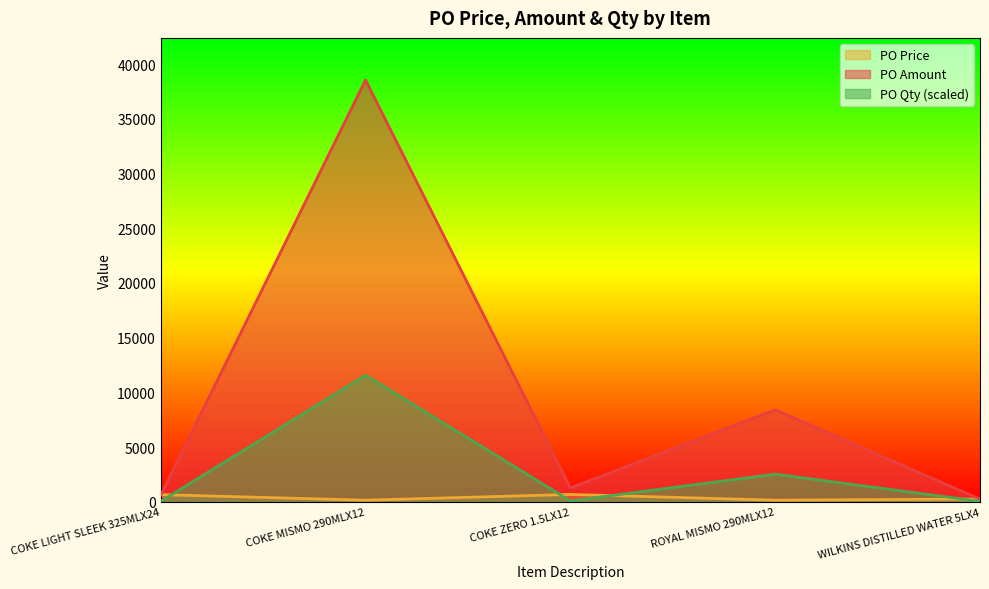

Reading right to left, transcribe all the data shown in this chart.

PO Price: 256.0	145.8	675.0	146.0	651.6
PO Amount: 240.8	8400.4	1270.2	38536.1	613.0
PO Qty: 42.0	2522.4	84.1	11560.8	42.0